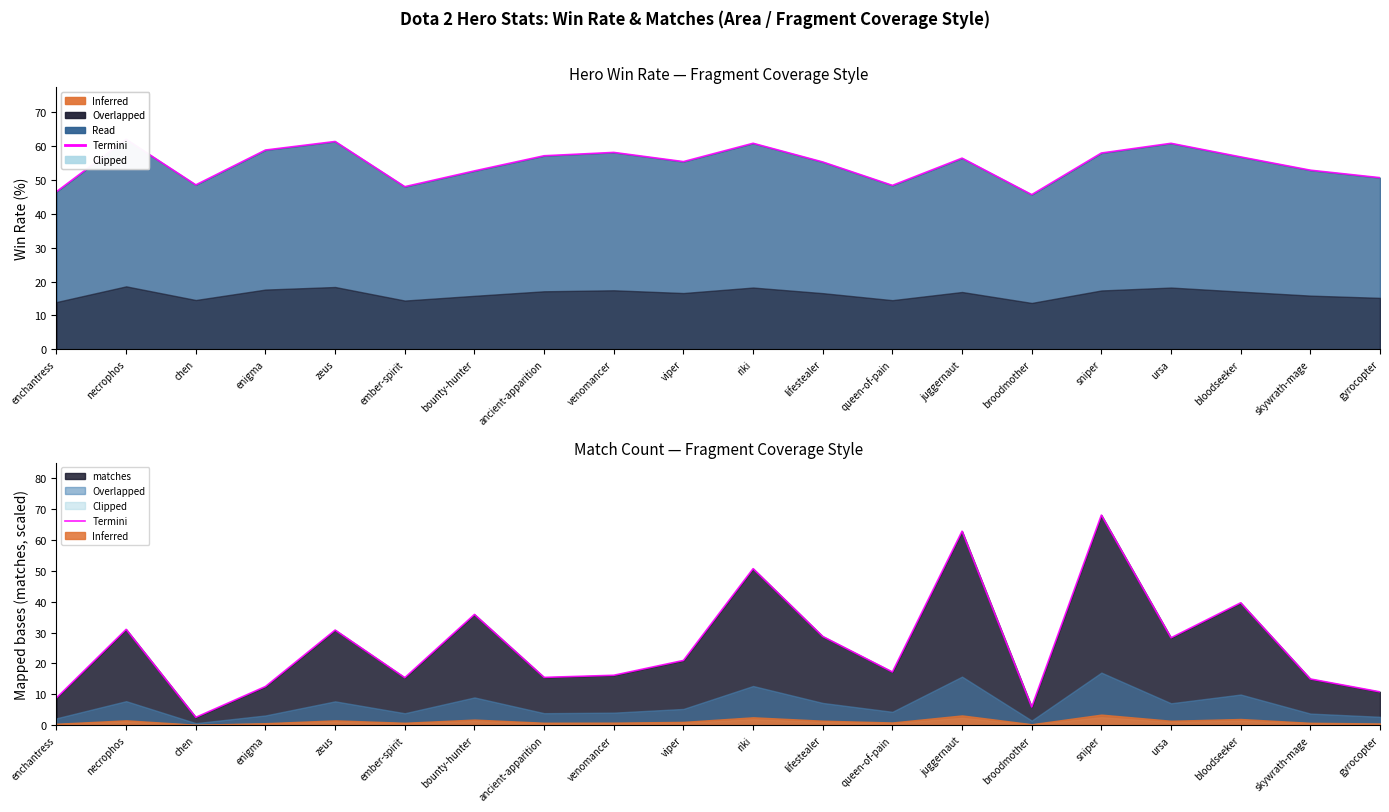

True or false: the data shows 26.1 at venomancer.

False